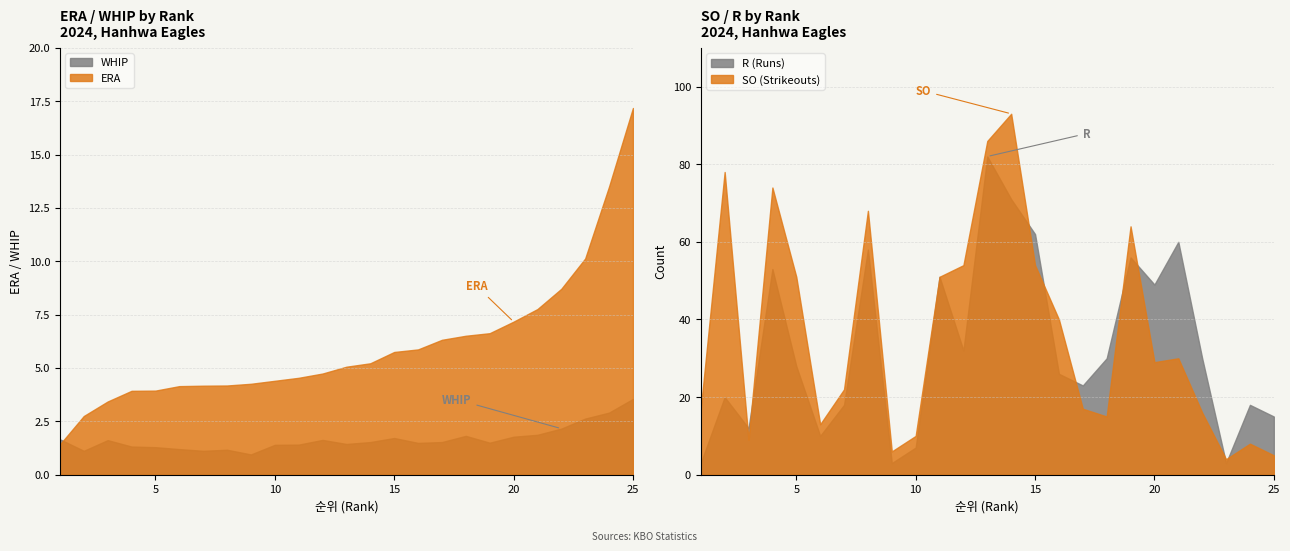

How many intersections are there between WHIP and ERA?

1